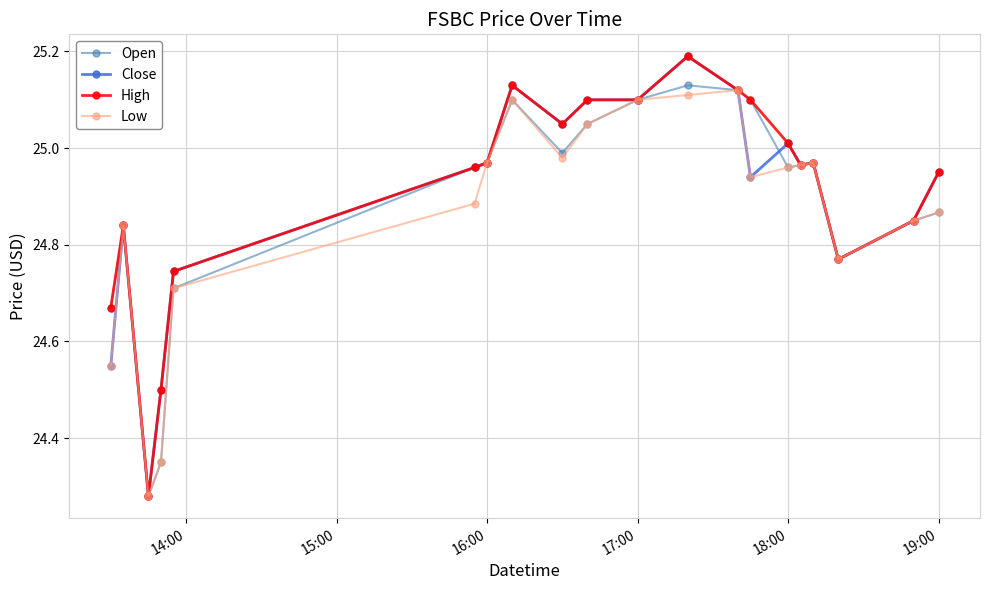

What is the greatest value displayed?

25.2